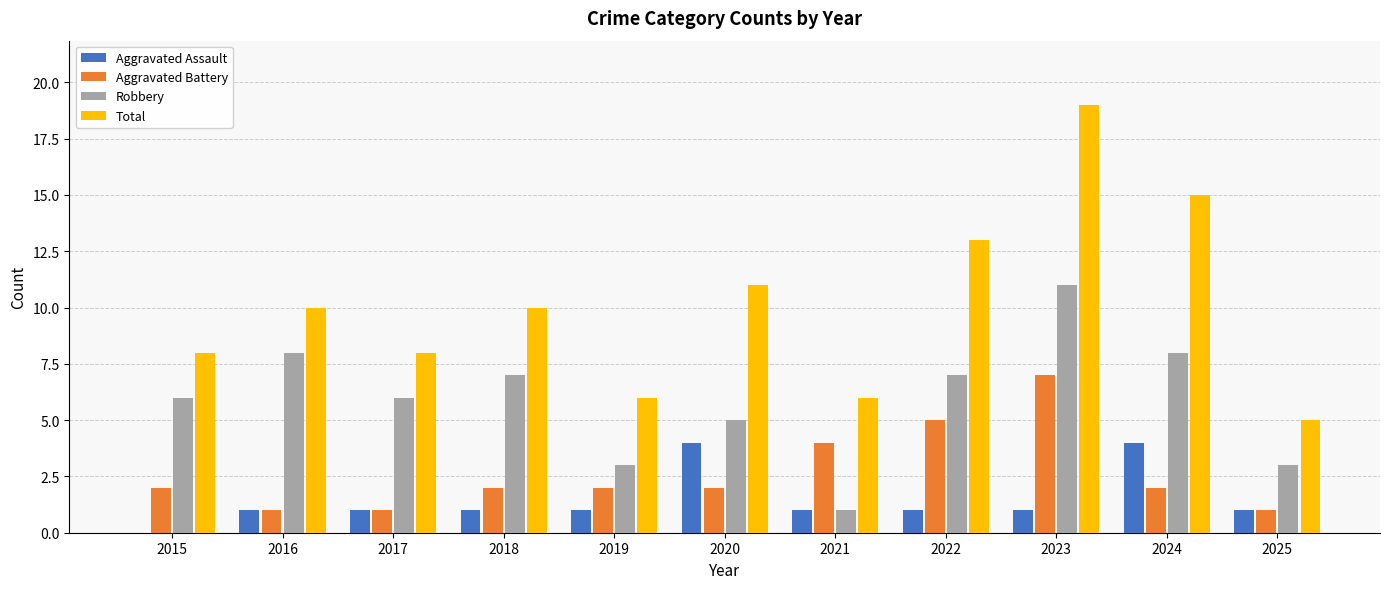

Reading right to left, transcribe all the data shown in this chart.

Aggravated Assault: 1	4	1	1	1	4	1	1	1	1	0
Aggravated Battery: 1	2	7	5	4	2	2	2	1	1	2
Robbery: 3	8	11	7	1	5	3	7	6	8	6
Total: 5	15	19	13	6	11	6	10	8	10	8